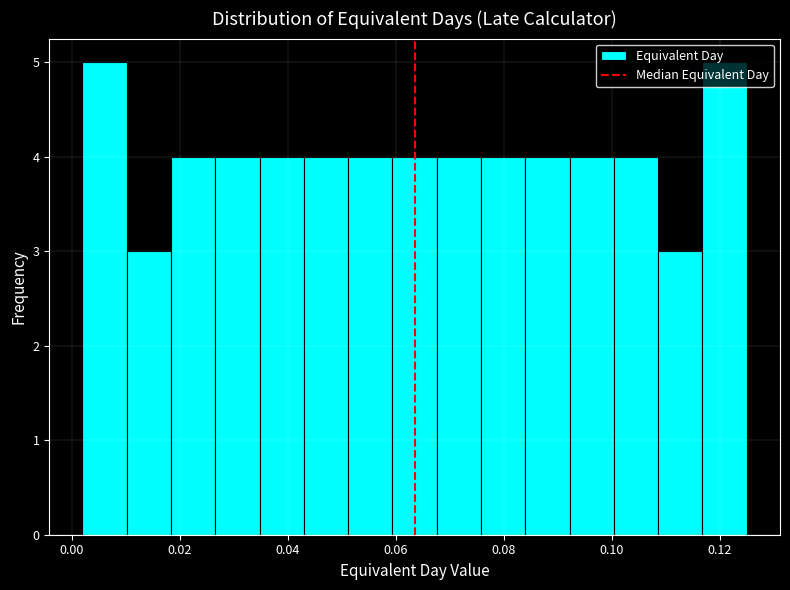

Reading left to right, list every bar in this chart as the range it spans on the x-axis followed by its height. Neither the bar edges nor the heights are printed on the chart, so give them approximately, as read against the axes.

0.002 to 0.010: 5
0.010 to 0.018: 3
0.018 to 0.026: 4
0.026 to 0.034: 4
0.034 to 0.044: 4
0.044 to 0.052: 4
0.052 to 0.060: 4
0.060 to 0.068: 4
0.068 to 0.076: 4
0.076 to 0.084: 4
0.084 to 0.092: 4
0.092 to 0.100: 4
0.100 to 0.108: 4
0.108 to 0.116: 3
0.116 to 0.126: 5